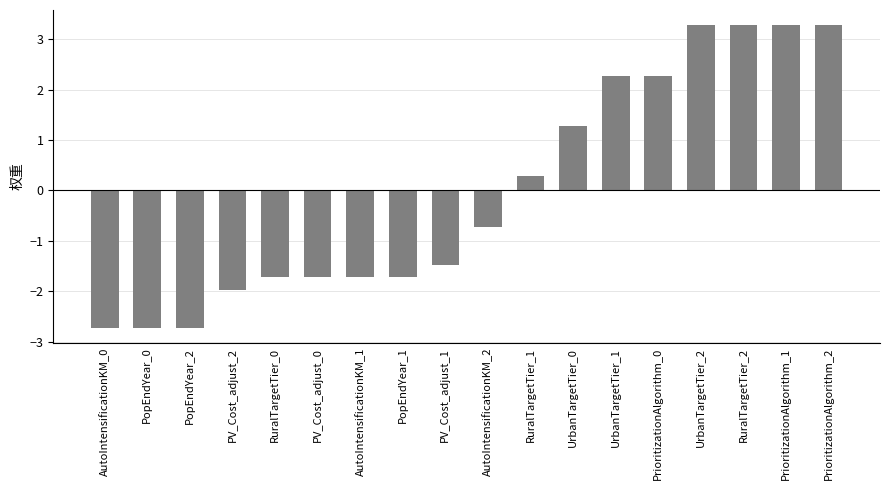

Where does the data first go above 0?

RuralTargetTier_1